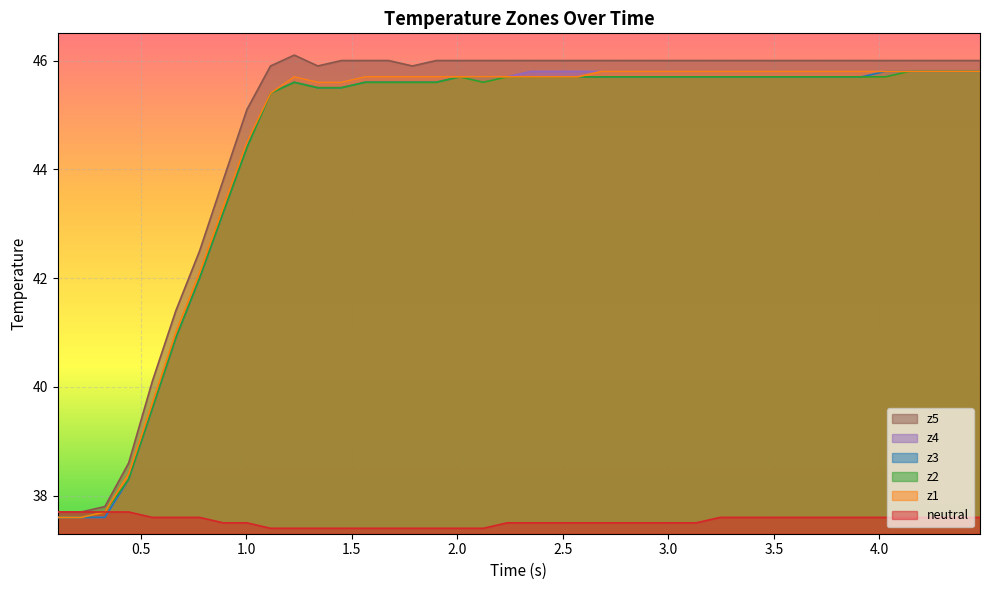

Does the chart display data point markers on the line(s)?

No